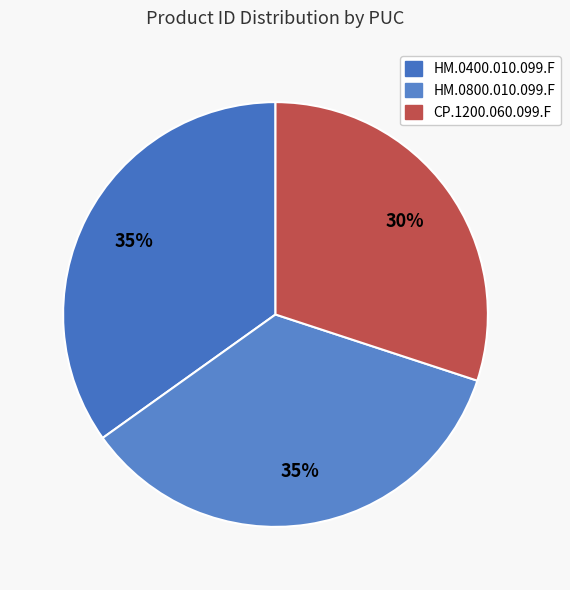

To the nearest percent, what percentage of the pie is HM.0400.010.099.F?

35%